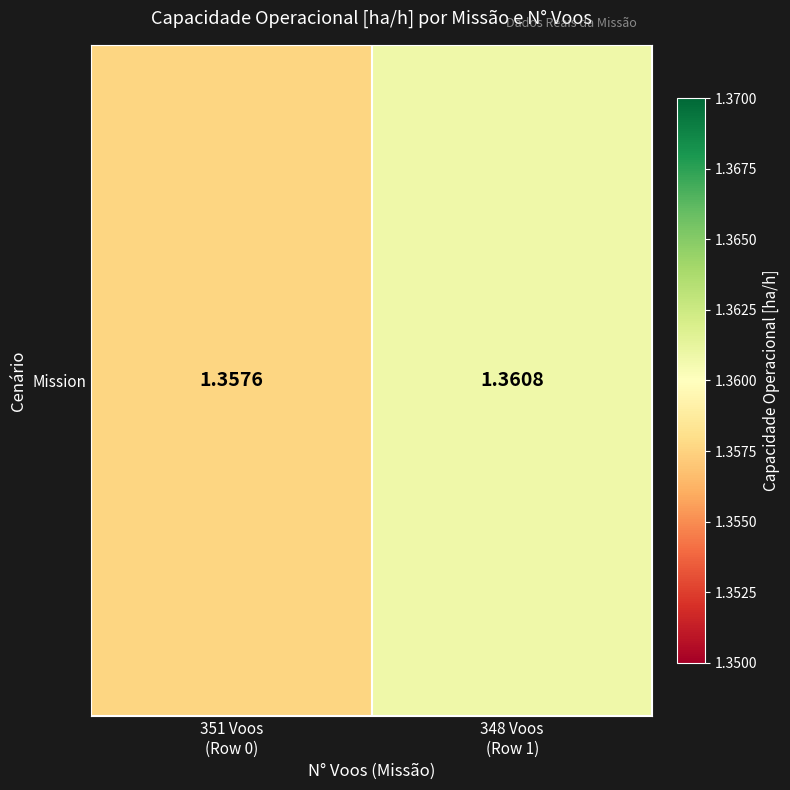

List the labels in order of value, smallest first.

351 Voos
(Row 0), 348 Voos
(Row 1)